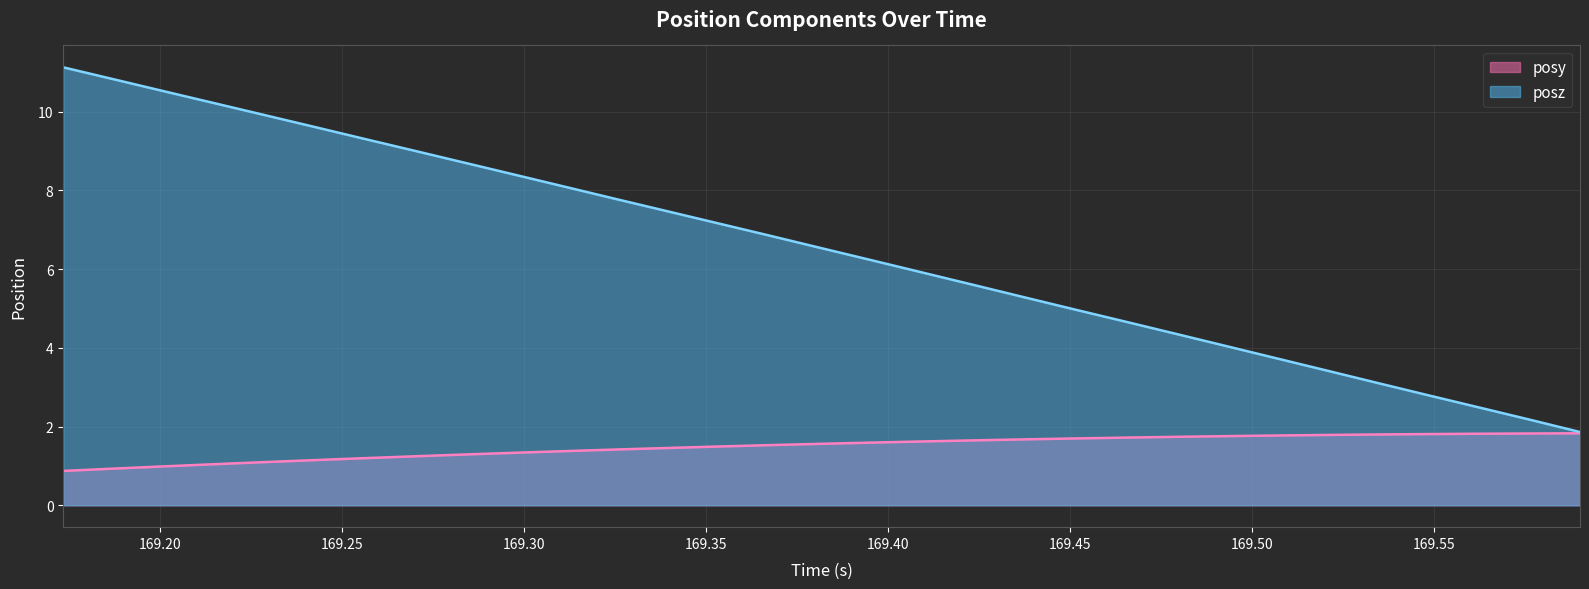

What is the difference between the posy values at 169.2426 and 169.5486?

0.7